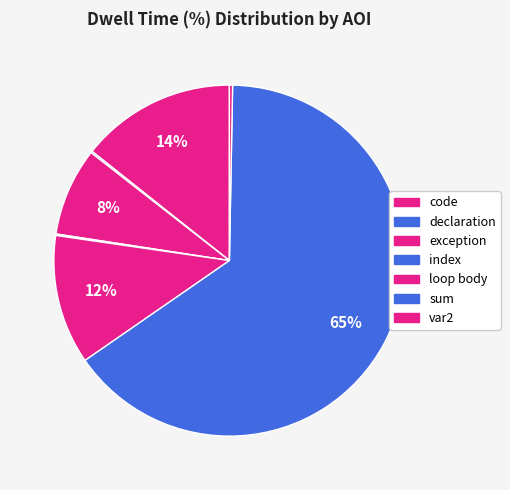

Does sum represent more than half of the total?

Yes